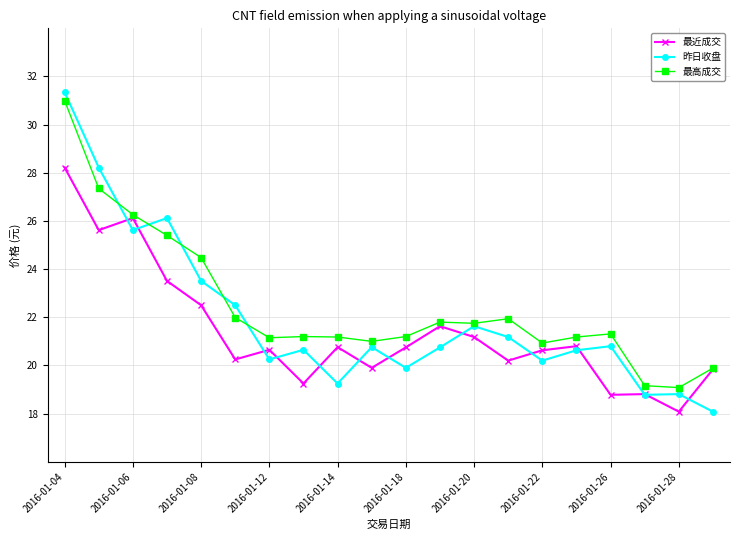

Is this an area chart (filled region under the line)?

No